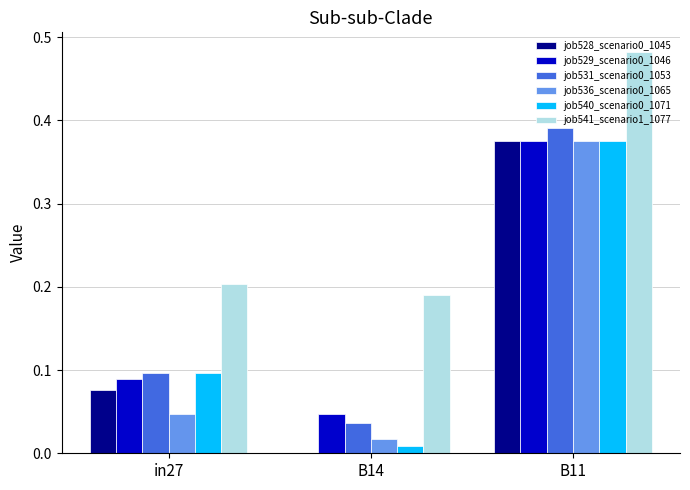

Is it true that job531_scenario0_1053 equals 0.7 at B11?

False